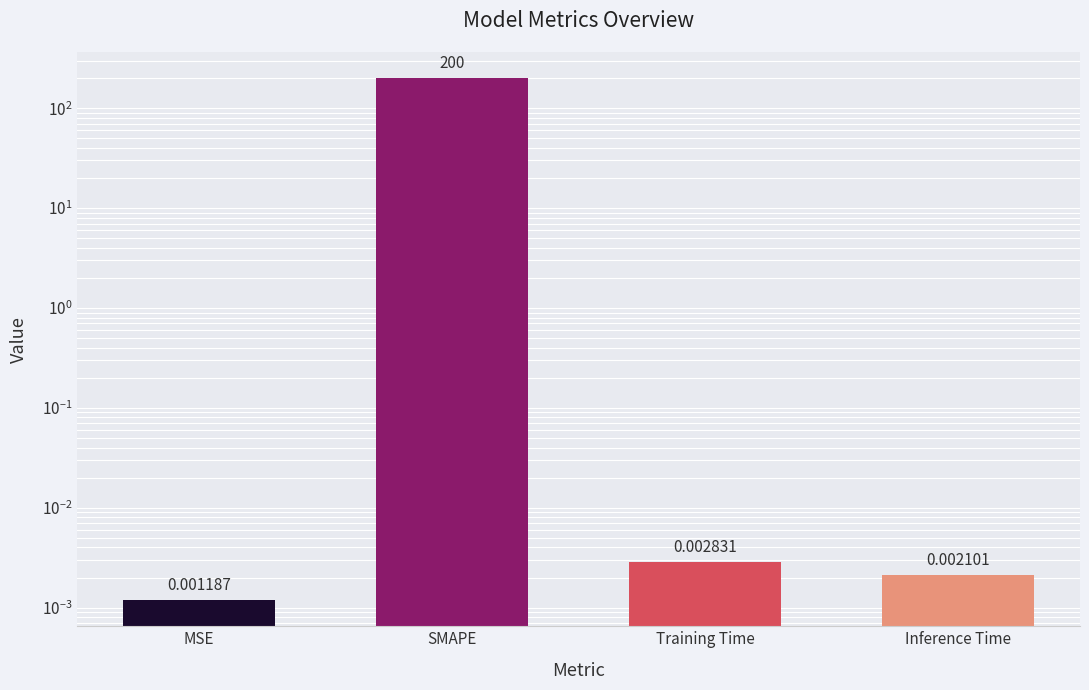

Rank the categories by value from lowest to highest.

MSE, Inference Time, Training Time, SMAPE